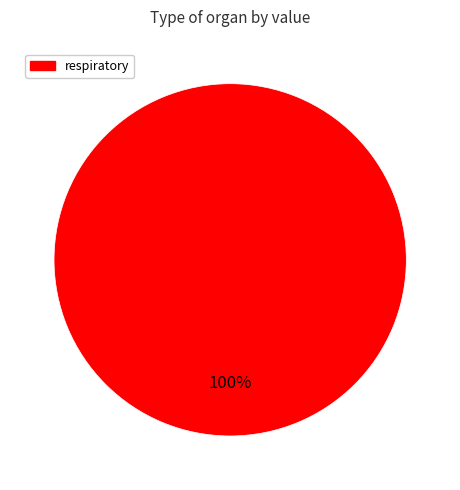

Rank the categories by value from lowest to highest.

respiratory